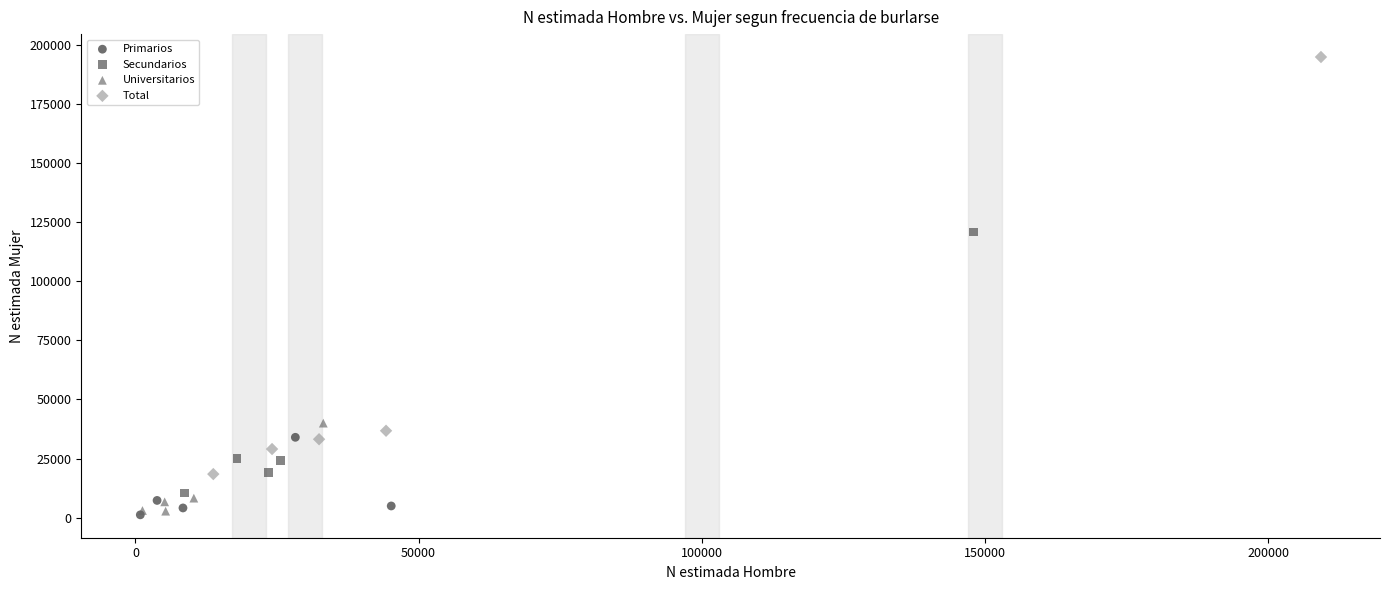

Which series has the largest Y range (max minus min)?

Total